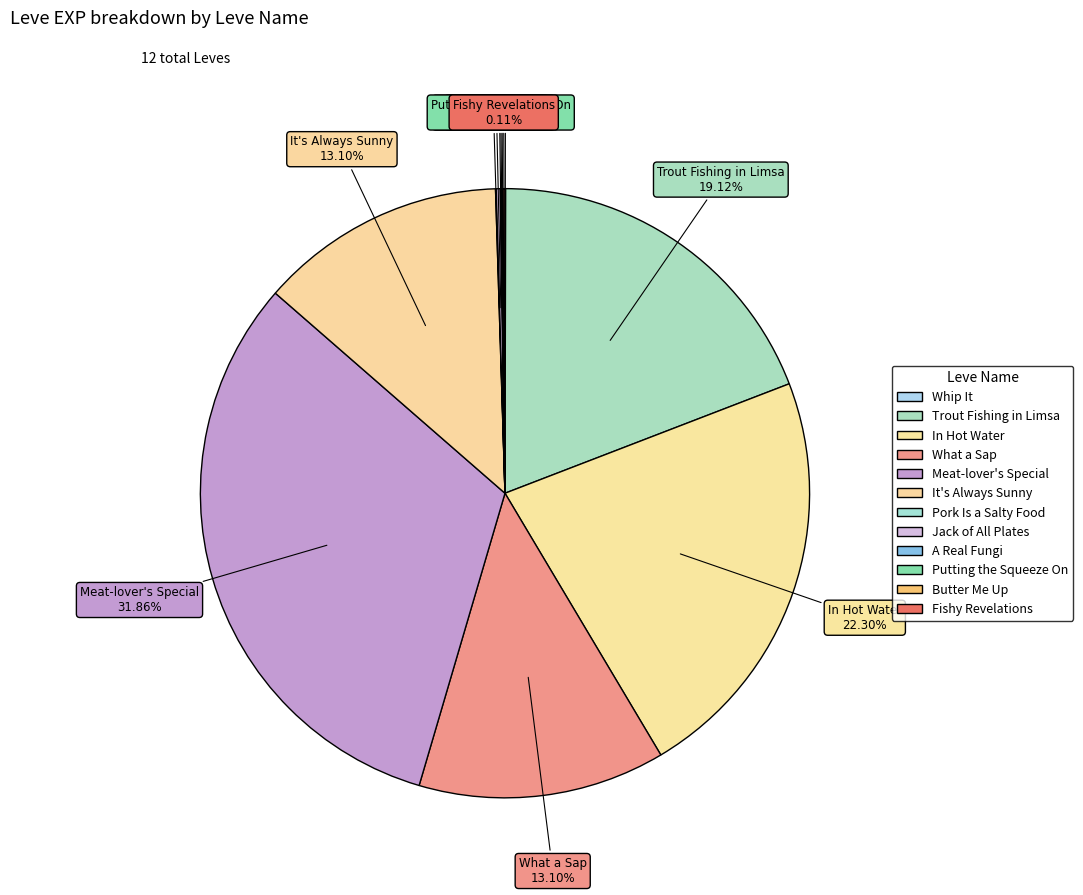

Is it true that It's Always Sunny is 1% of the pie?

False